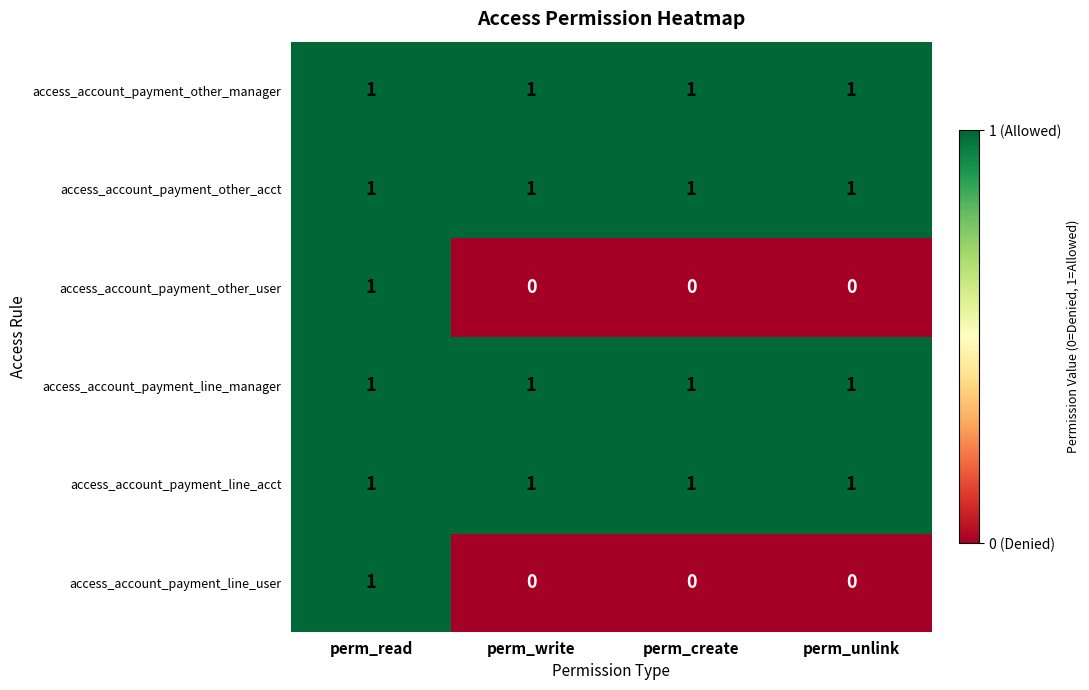

What is the sum of all access_account_payment_other_acct values?

4